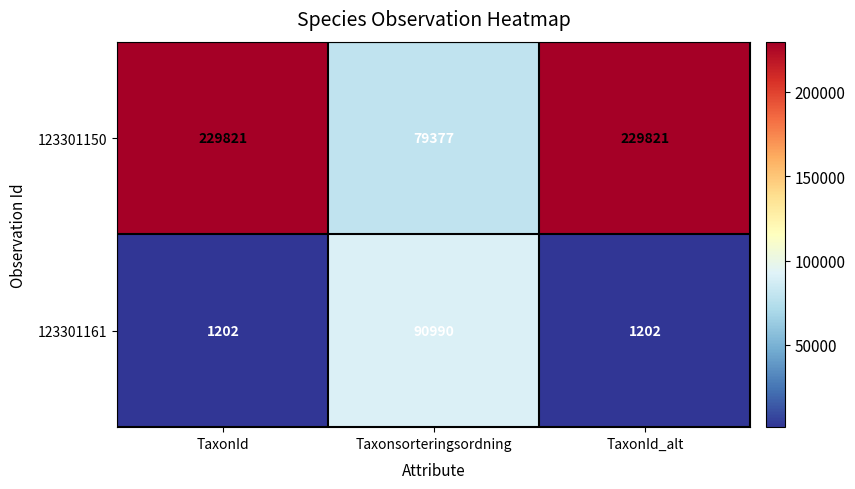

Which category has the lowest value in the 123301150 series?

Taxonsorteringsordning